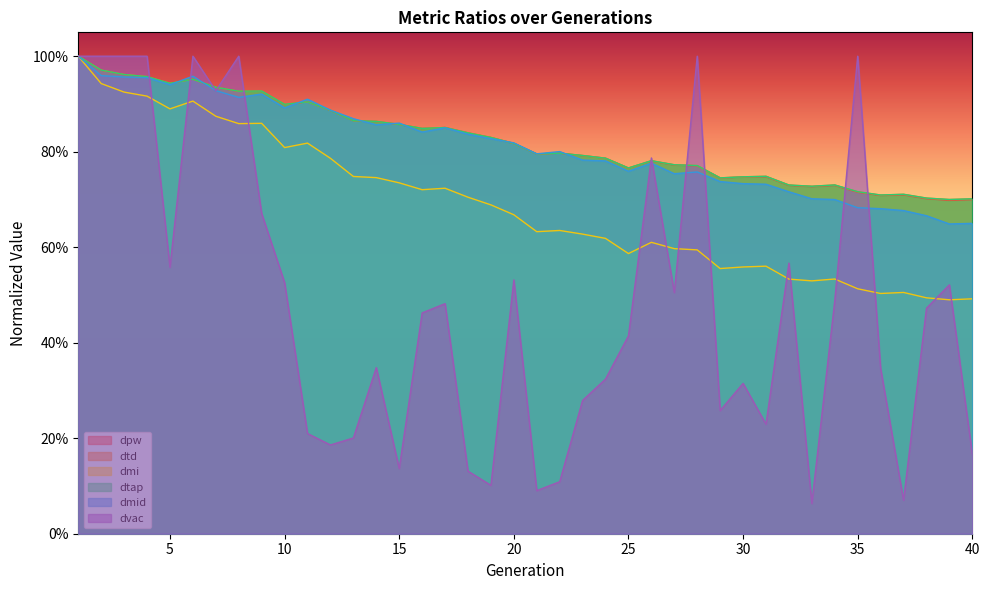

The dtap series shows 0.5 at 7. True or false?

False